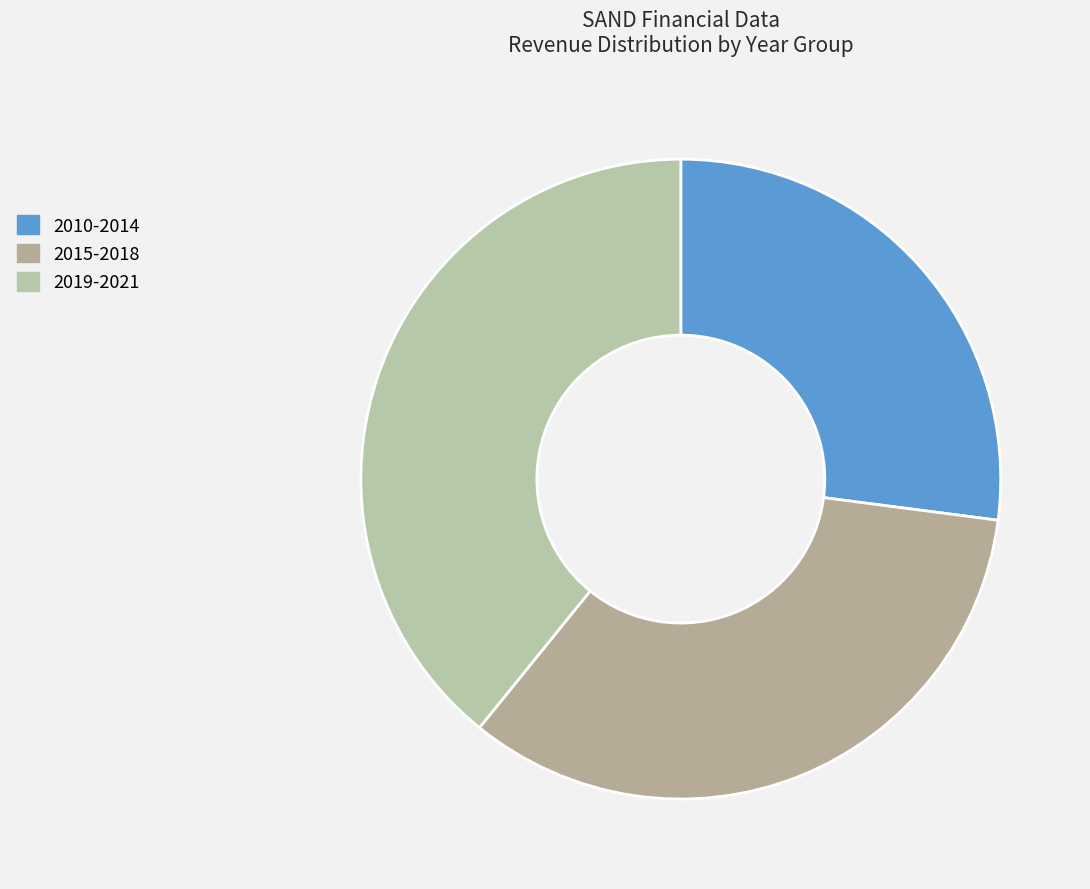

How many segments does this pie chart have?

3